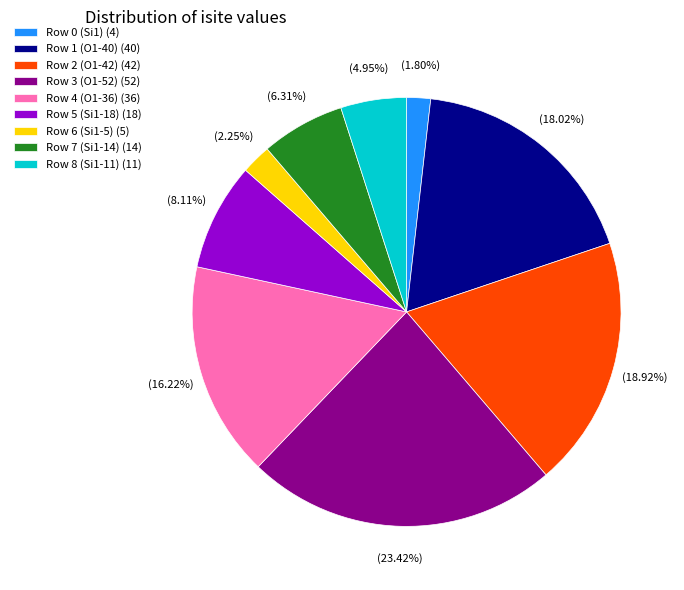

How many segments does this pie chart have?

9